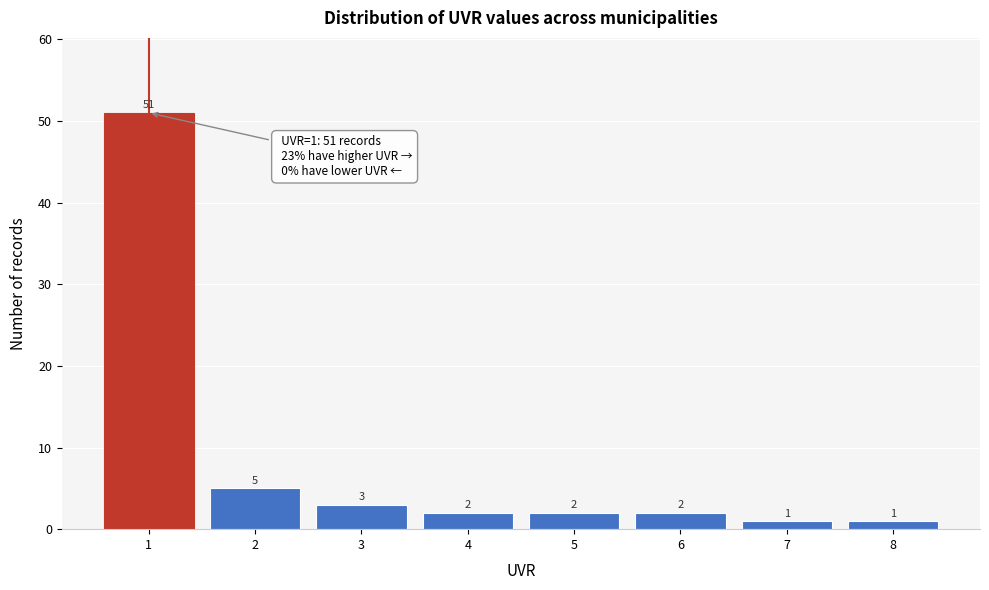

Reading left to right, what are all the values shown in this chart?

1=51	2=5	3=3	4=2	5=2	6=2	7=1	8=1